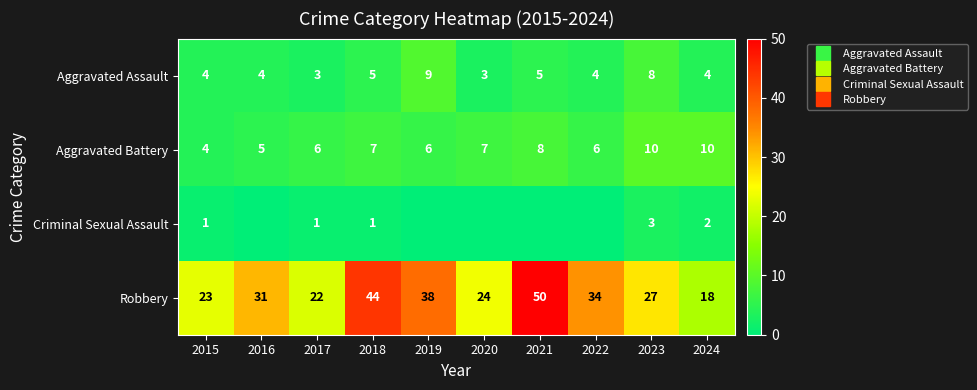

At how many categories does at least one series exceed 36?

3